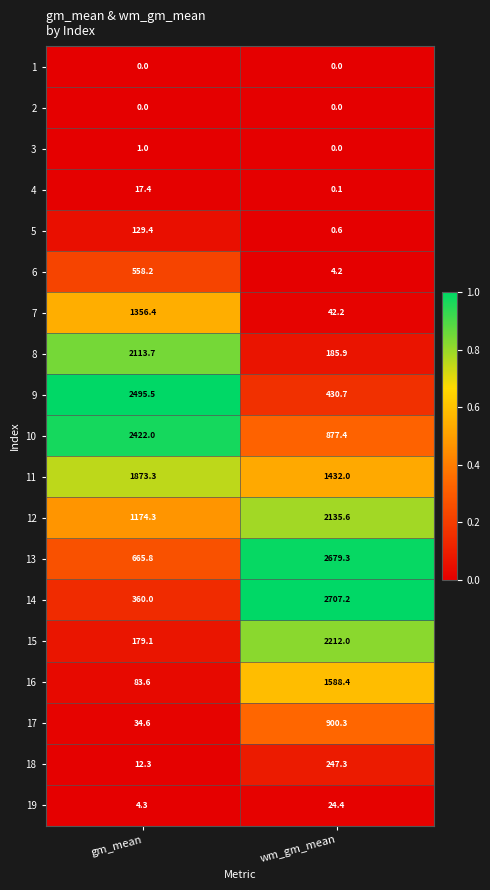

The 16 series shows 83.6 at gm_mean. True or false?

True